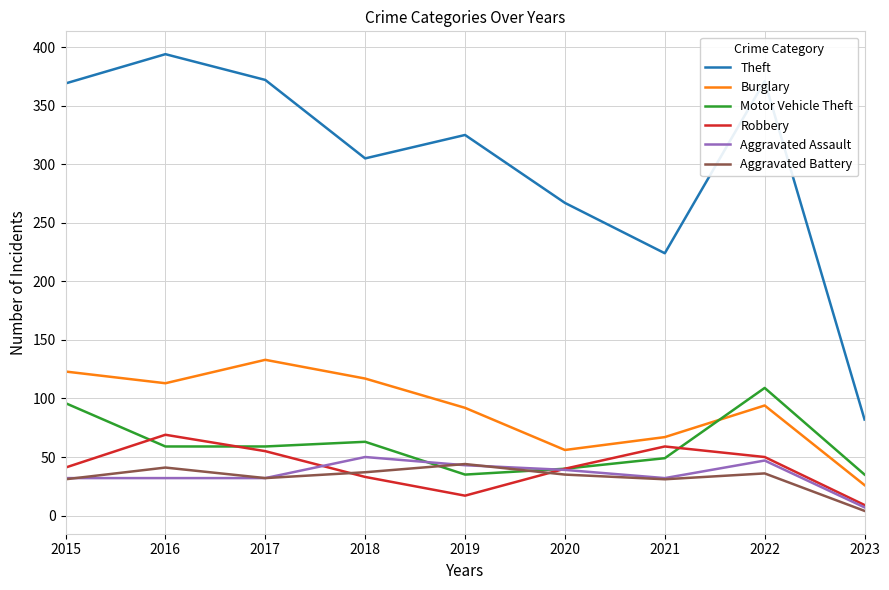

What is the maximum value for Aggravated Battery?

44